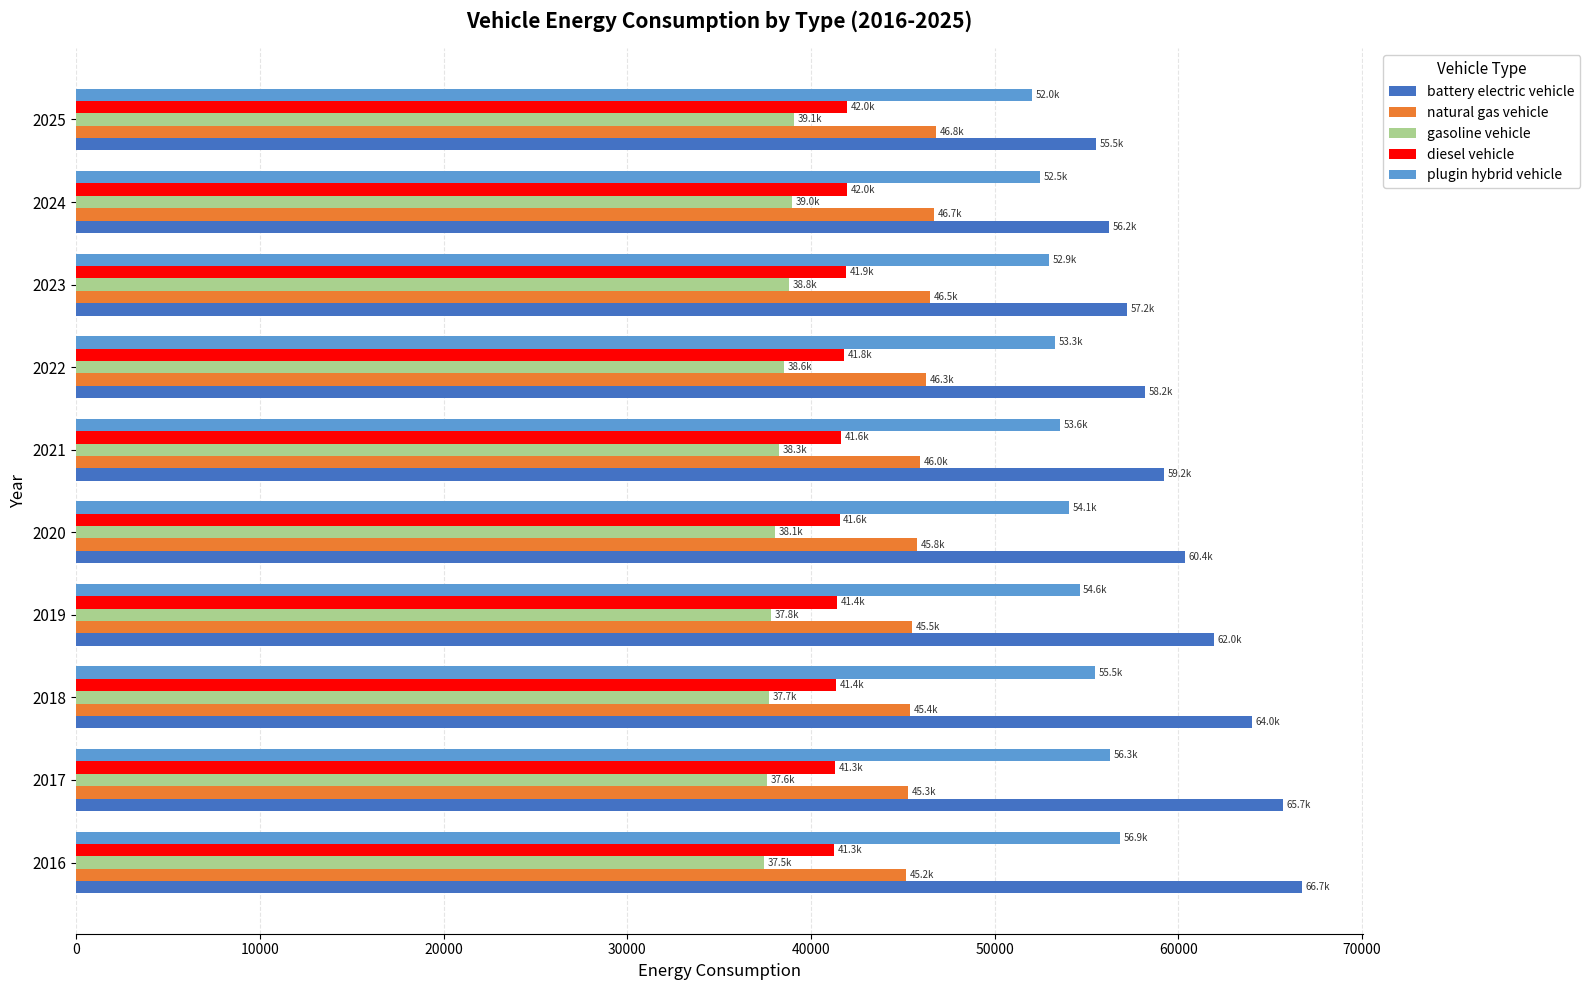

What is the spread (max minus min) of values at 2024?

17254.4